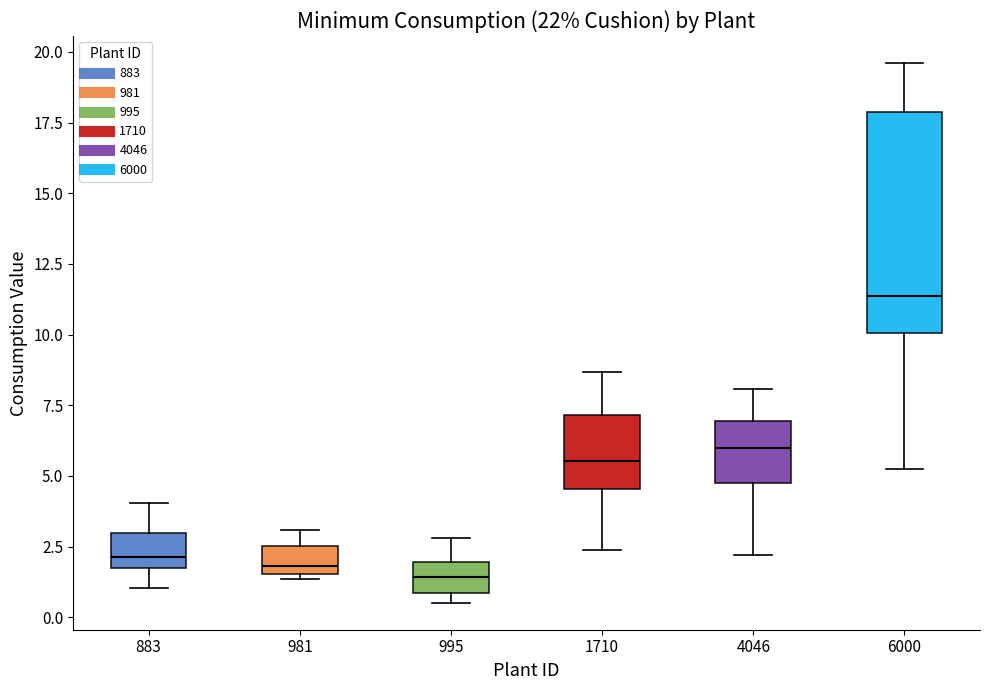

Which box has the highest median line?

6000